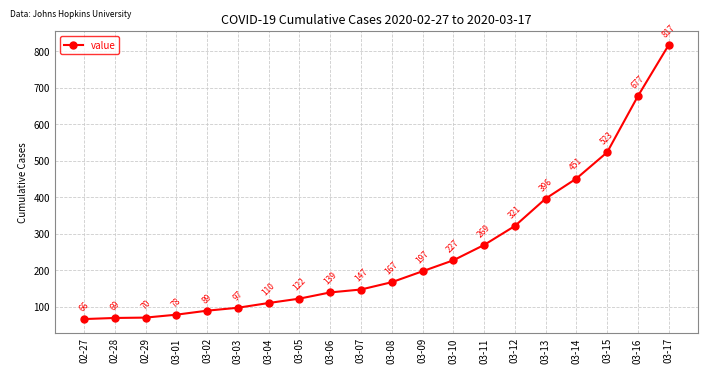

At which label is the value closest to 441?

03-14